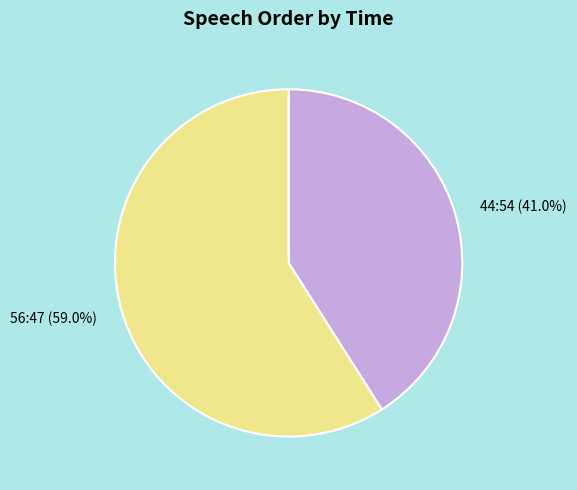

To the nearest percent, what percentage of the pie is 56:47?

59%